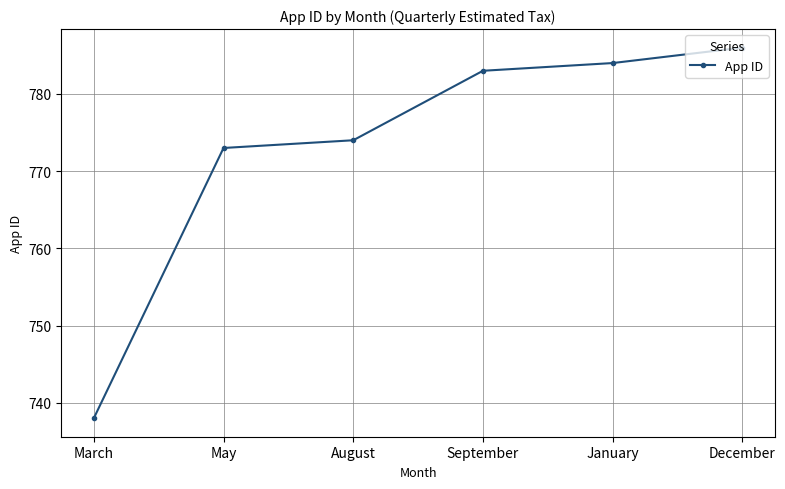

List the labels in order of value, largest first.

December, January, September, August, May, March